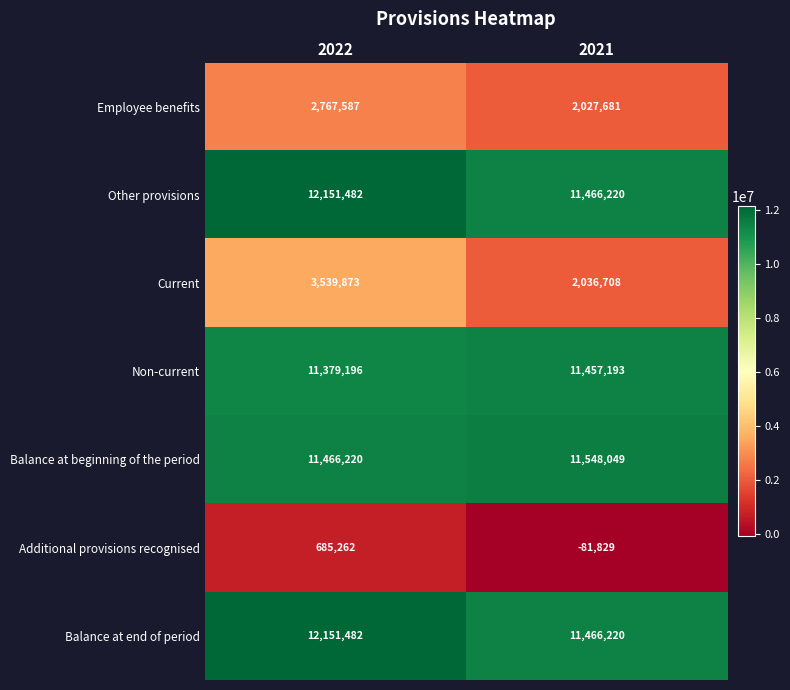

Rank the categories by Current value from highest to lowest.

2022, 2021